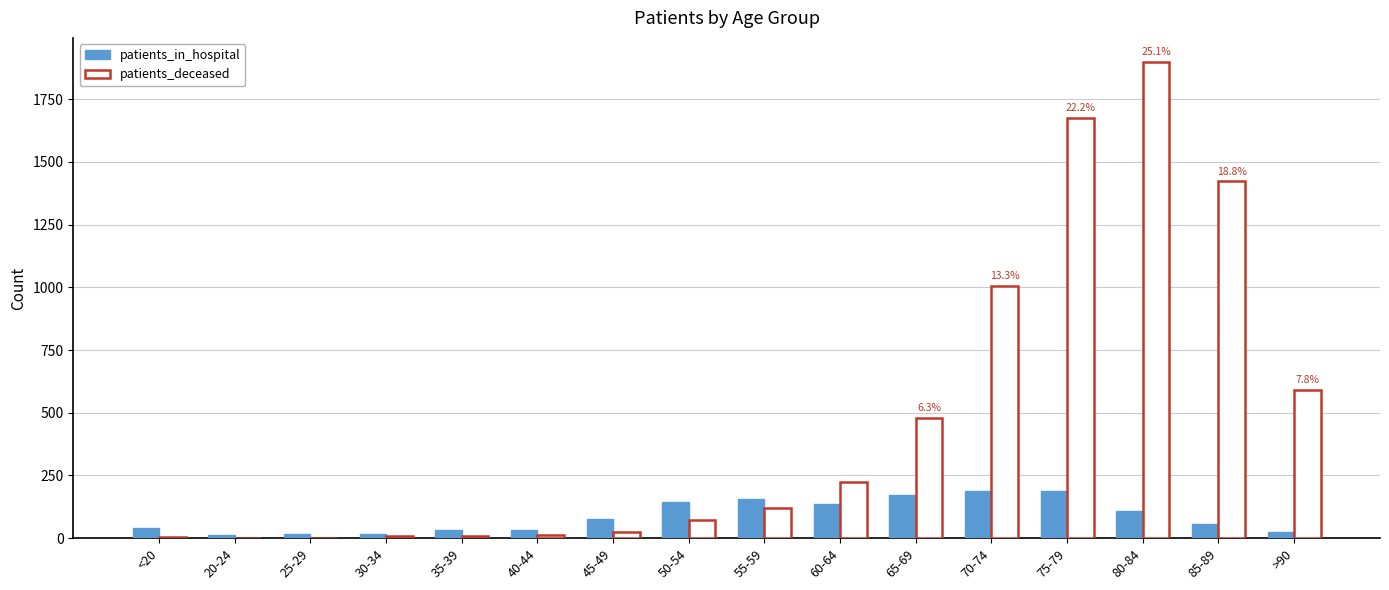

Which series has the largest total across all categories?

patients_deceased